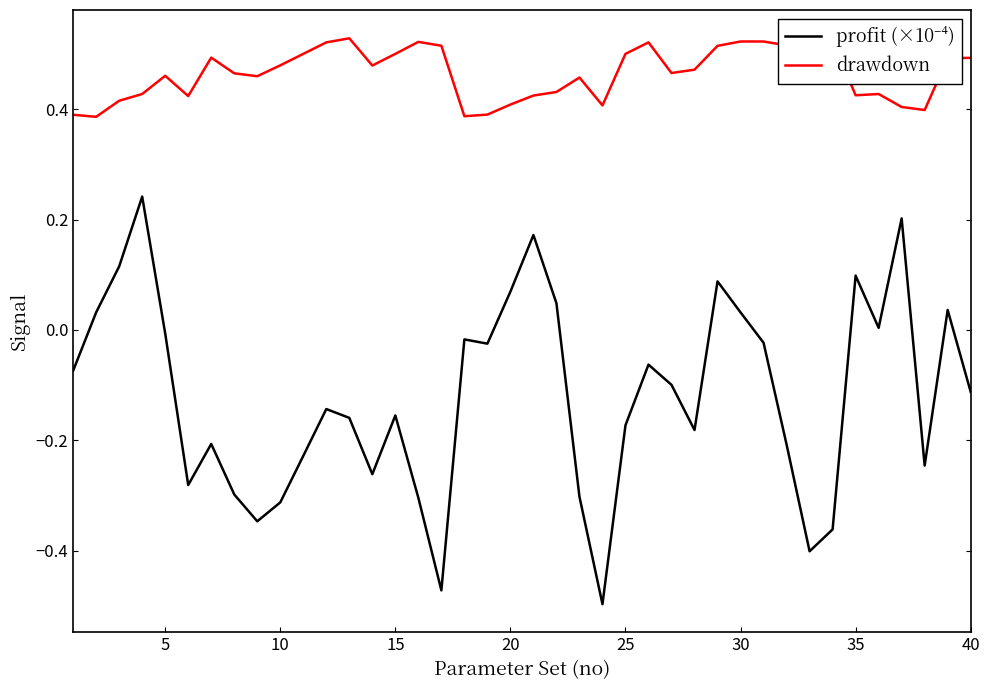

Which series has the largest total across all categories?

drawdown